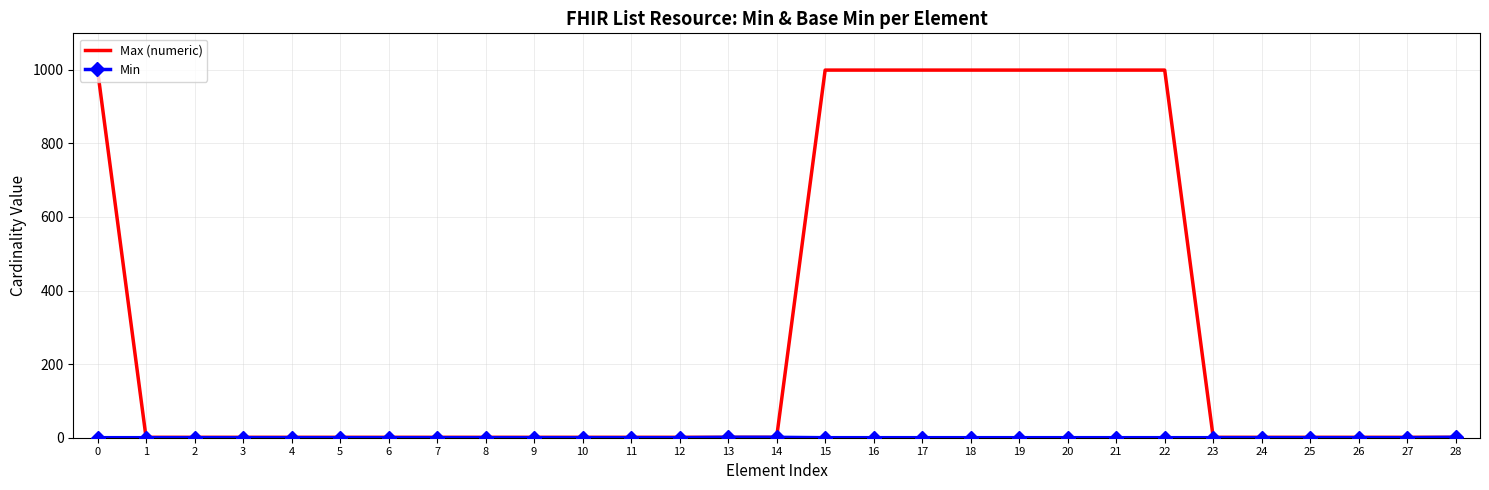

At how many categories does at least one series exceed 839?

9